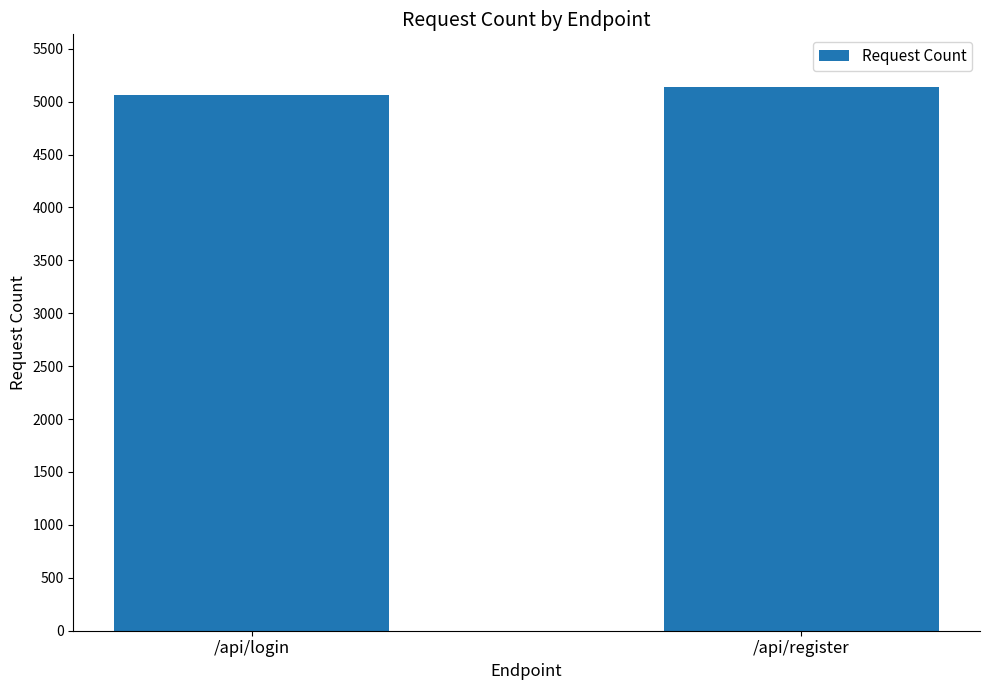

Approximately how many times larger is the value at /api/register compared to /api/login?

1.0